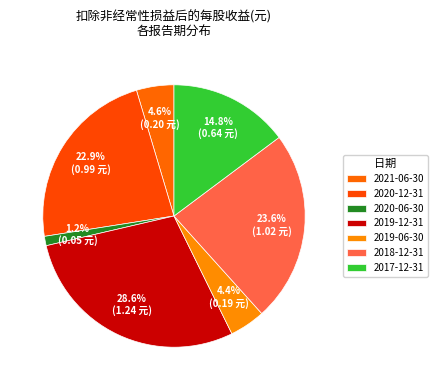

How many slices are in this pie chart?

7